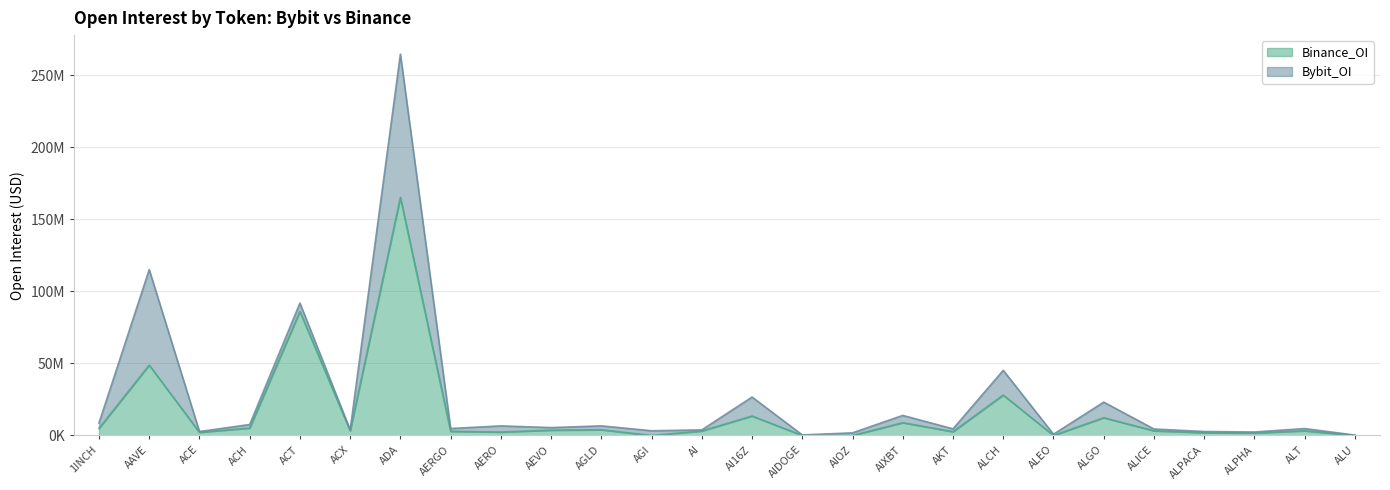

Rank the categories by value from highest to lowest.

ADA, ACT, AAVE, ALCH, AI16Z, ALGO, AIXBT, ACH, 1INCH, AGLD, AEVO, ACX, ALICE, ALT, AI, AERGO, AKT, AERO, ACE, ALPACA, ALPHA, AGI, AIDOGE, AIOZ, ALEO, ALU